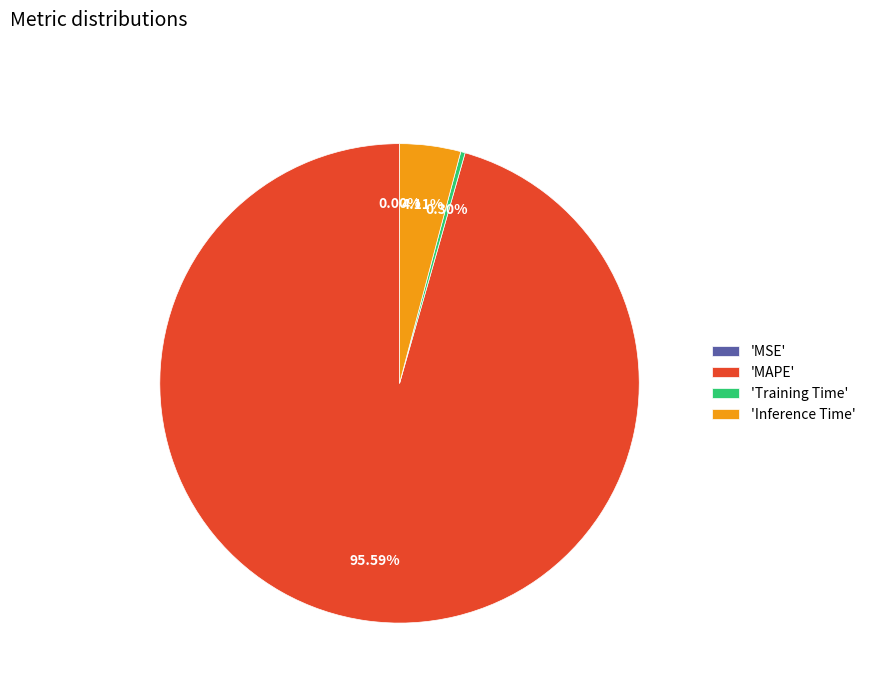

What is the majority slice?

'MAPE'